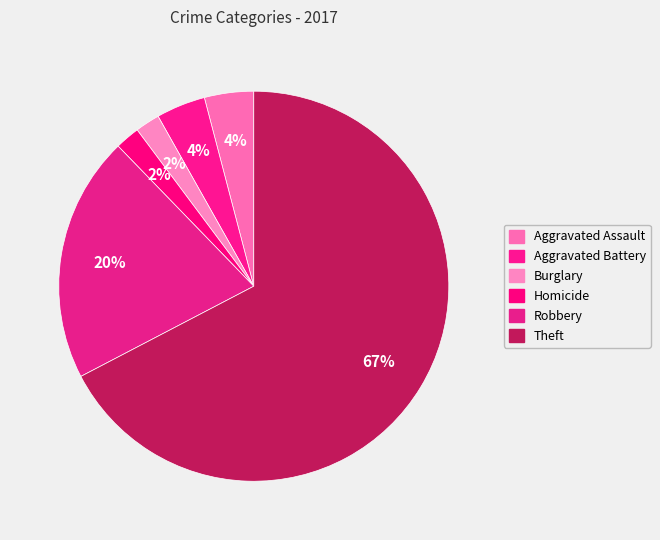

Count the number of slices in the pie.

6